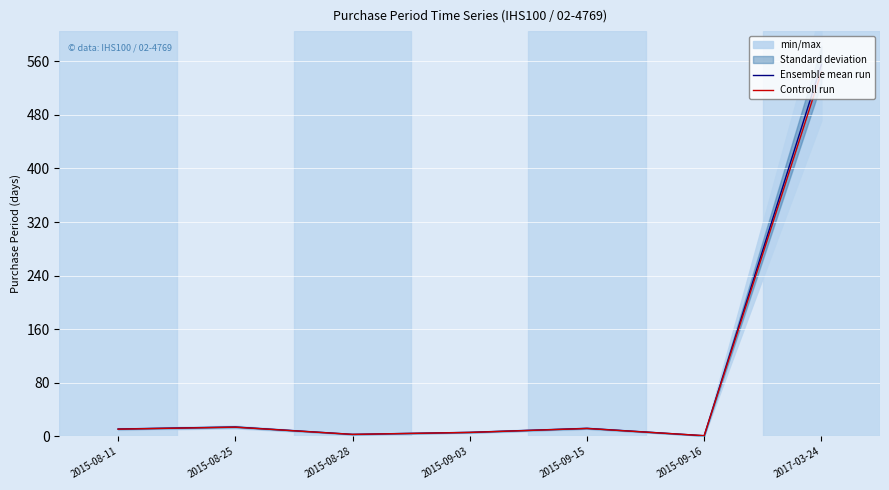

What is the highest value of the Ensemble mean run series?

555.0